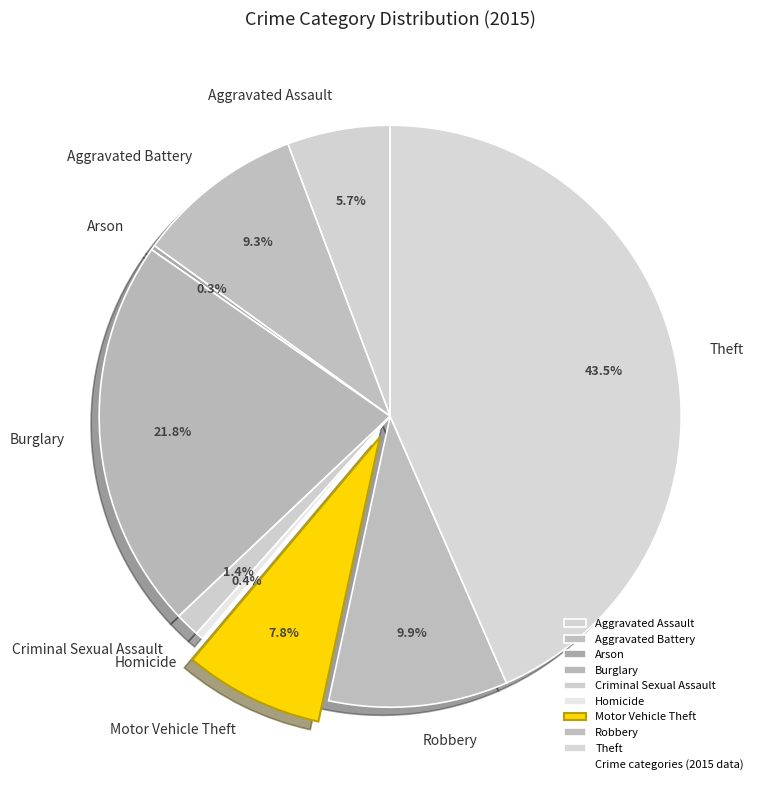

Between Motor Vehicle Theft and Aggravated Assault, which is larger?

Motor Vehicle Theft